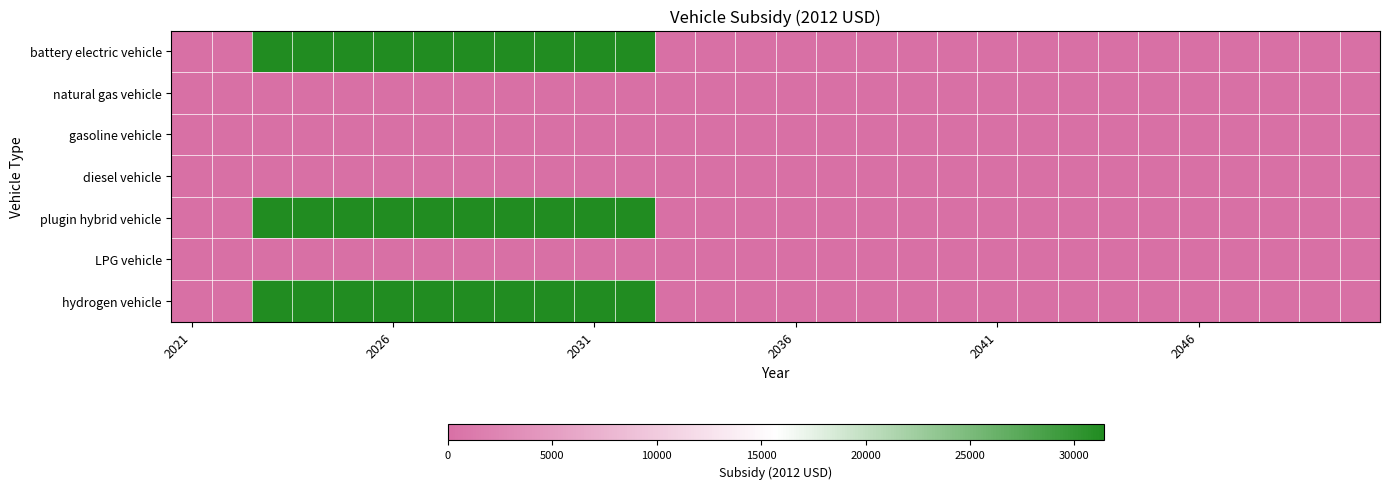

How many distinct data groups are displayed?

7